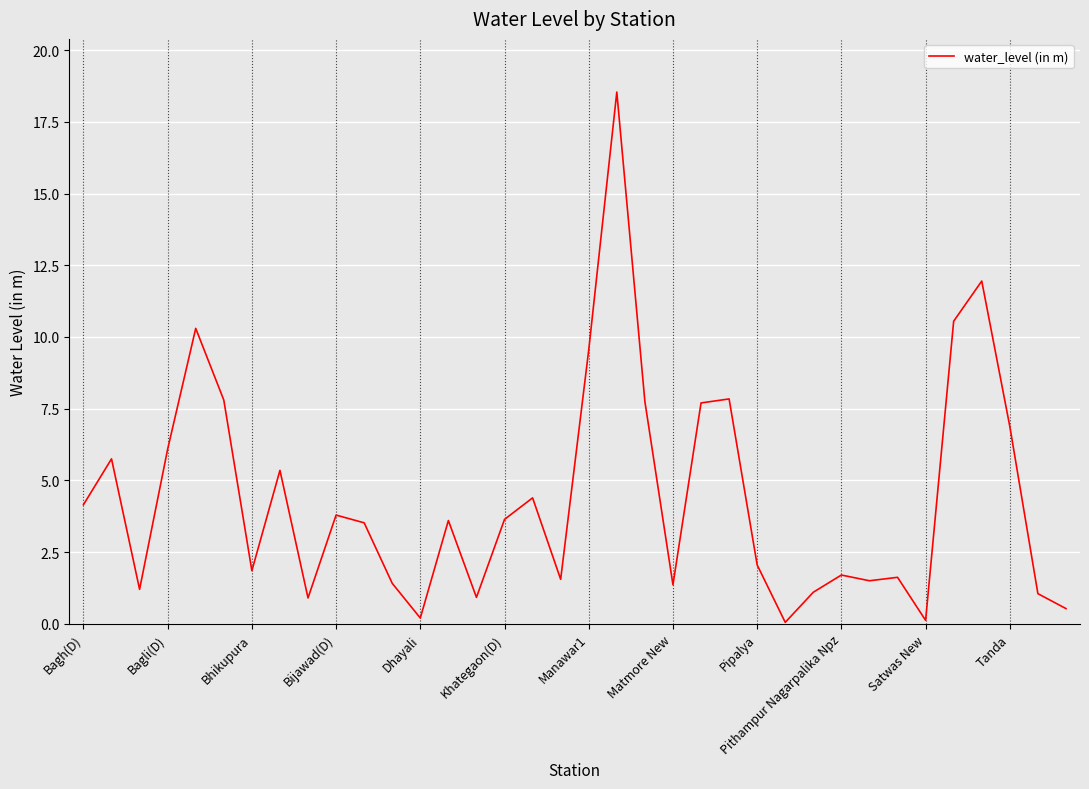

What is the difference between the maximum and minimum values?

18.5